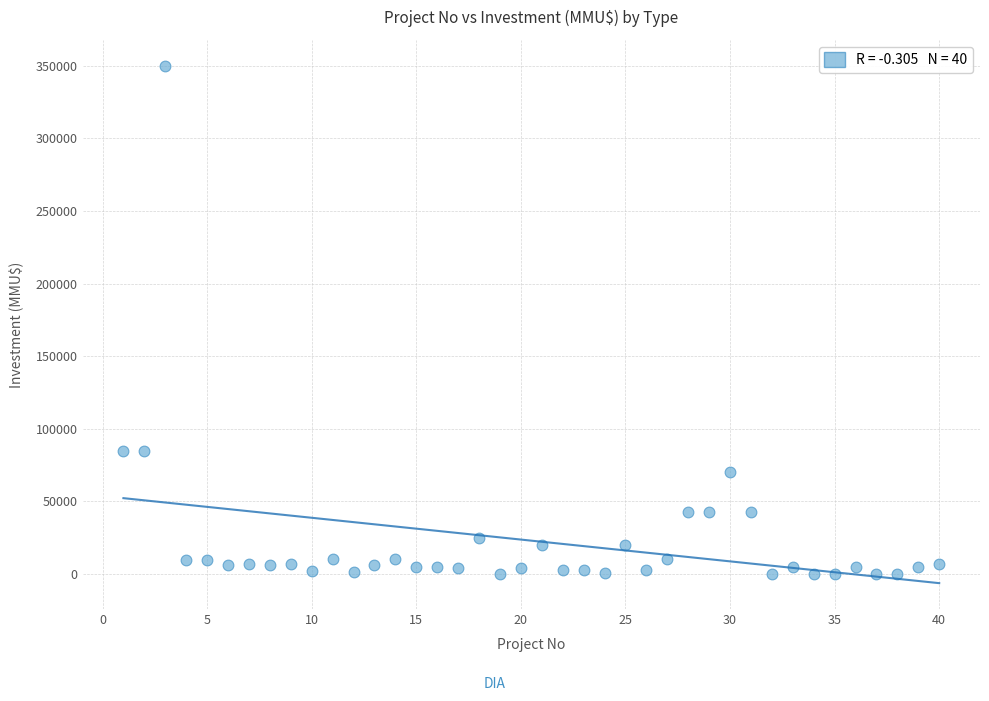

What is the range of Y values (max minus min)?

350000